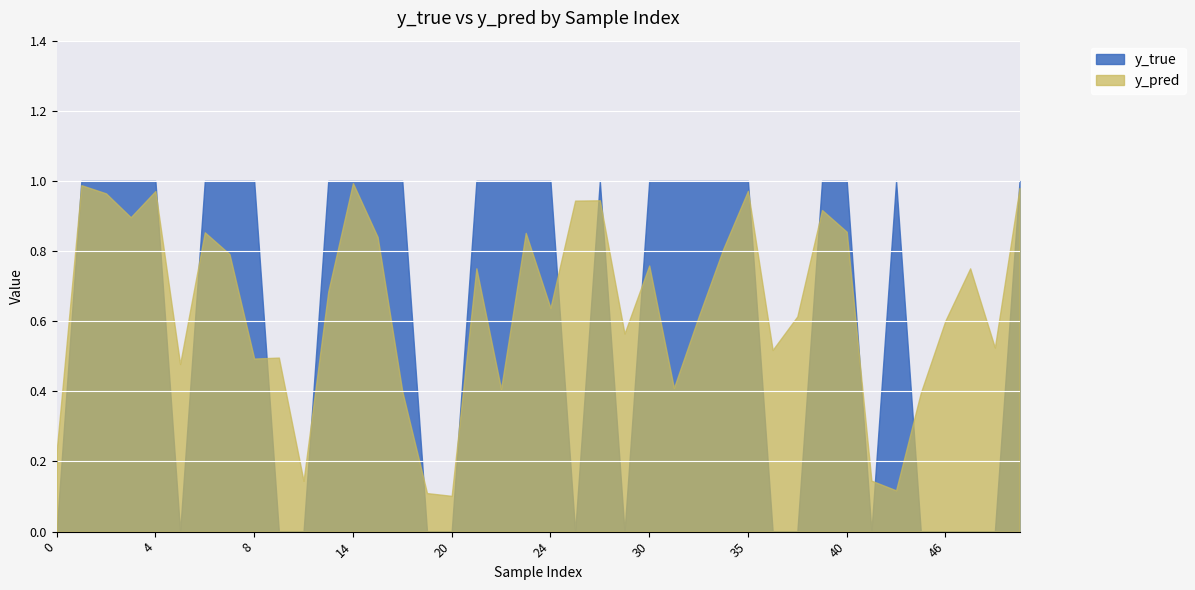

The value of y_pred at 3 is 0.9. True or false?

True